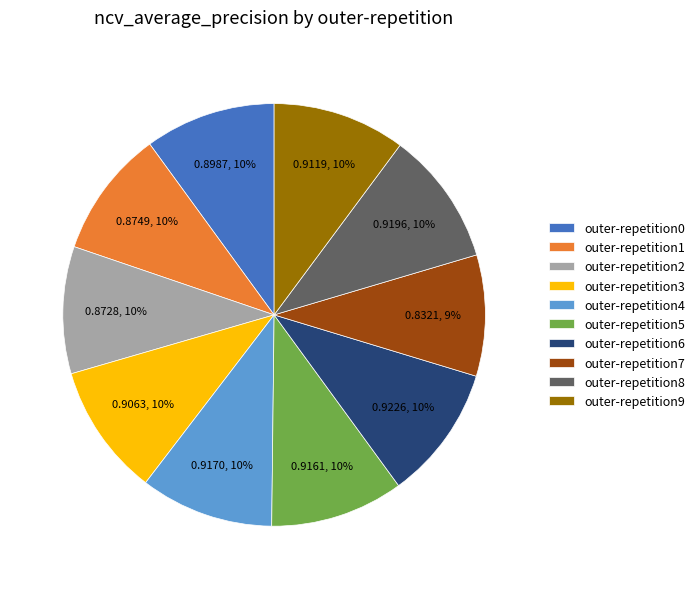

Is the sum of outer-repetition2 and outer-repetition1 greater than half?

No